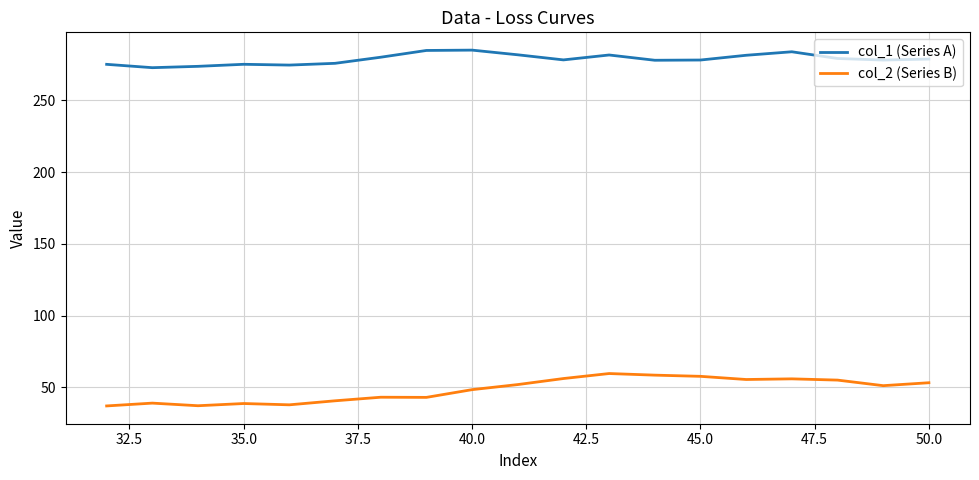

Rank the series by their average value, from lowest to highest.

col_2 (Series B), col_1 (Series A)